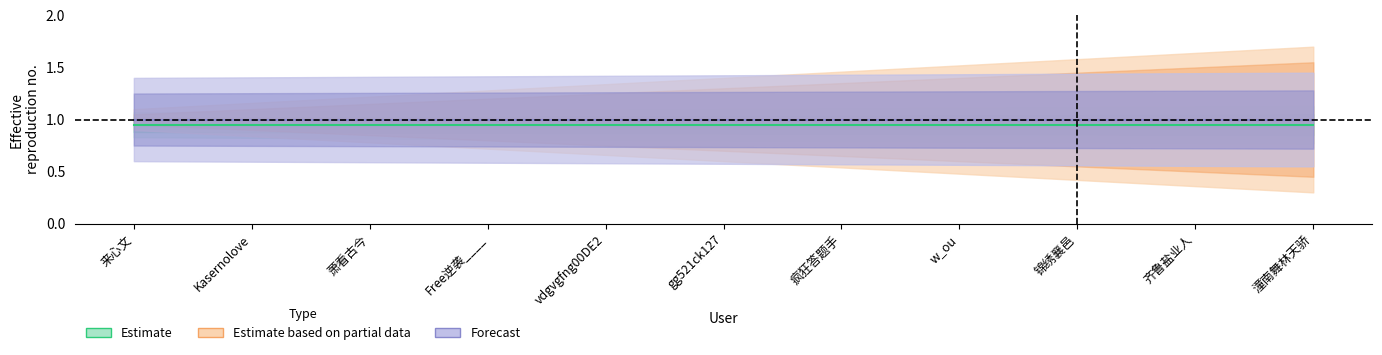

True or false: Estimate and Forecast intersect in this chart.

False